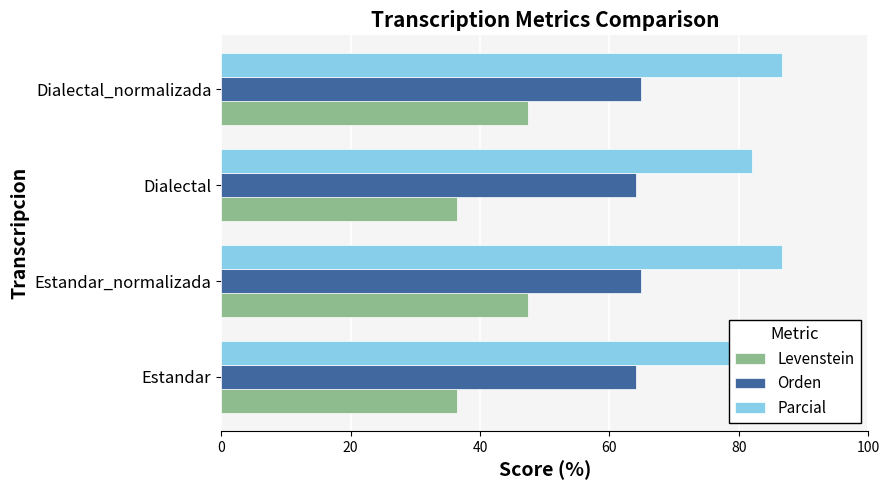

At how many categories does at least one series exceed 62?

4